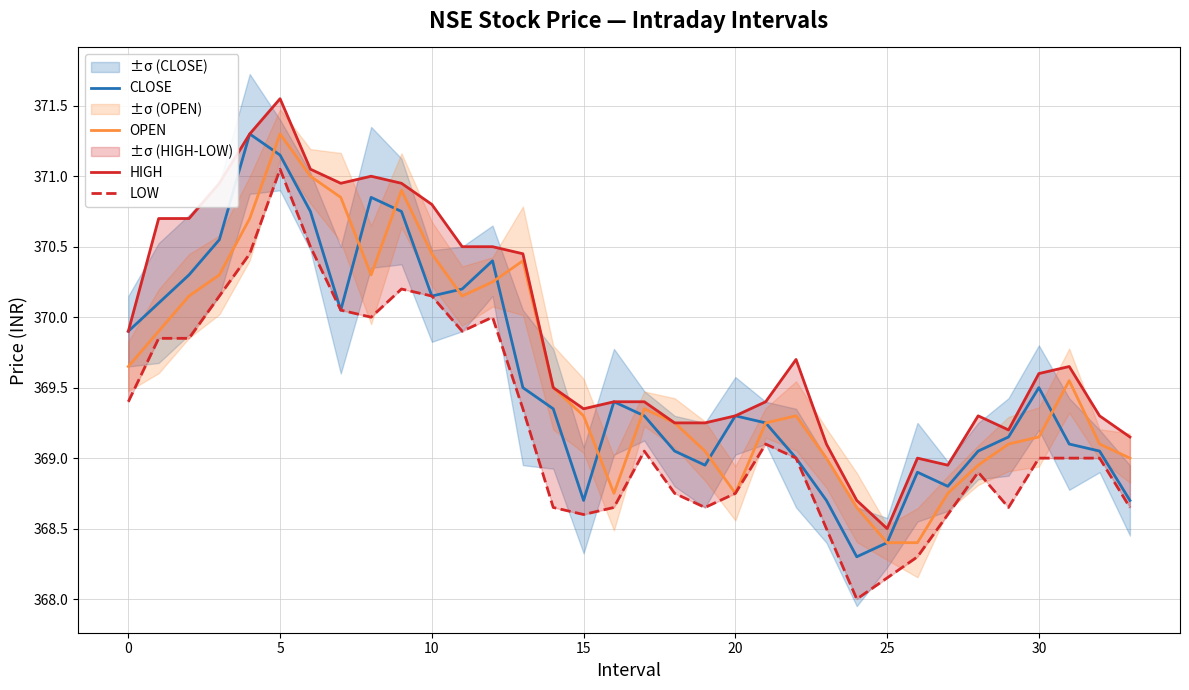

What are all the series names shown in the legend?

CLOSE, OPEN, HIGH, LOW